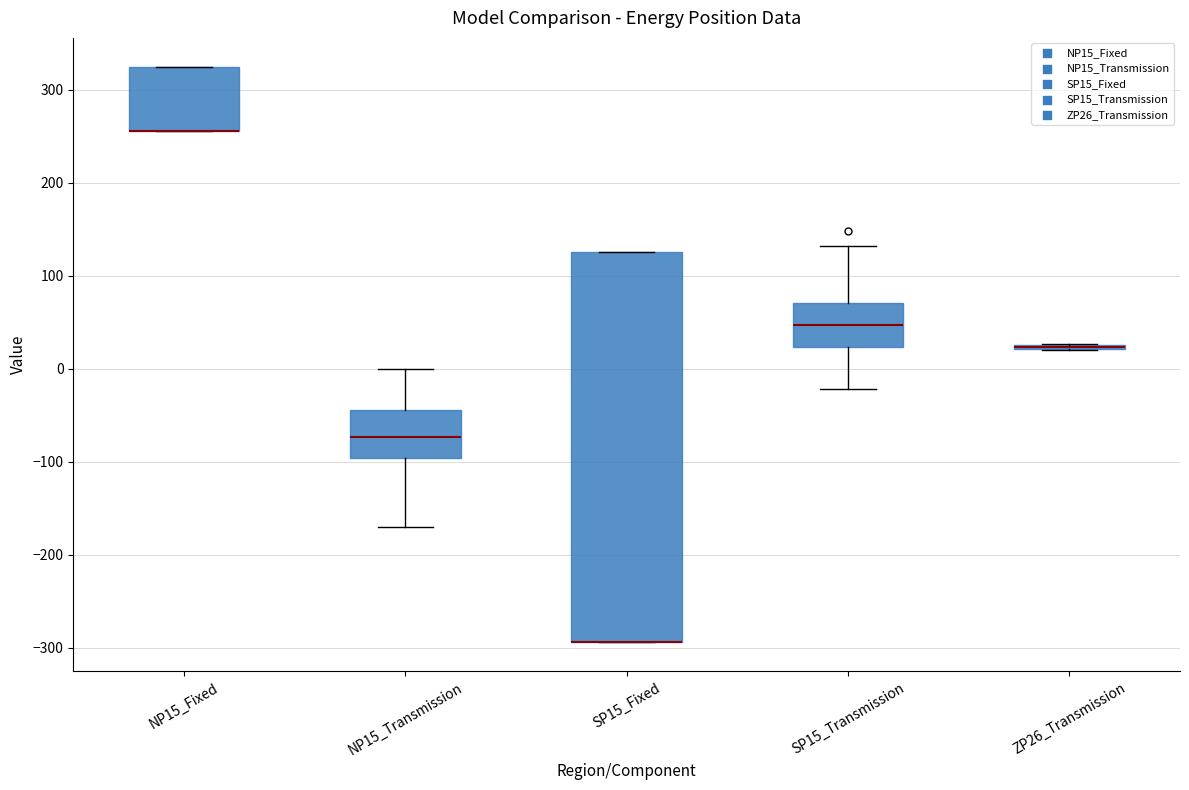

Reading left to right, read every box against the y-axis: the position of its median line, the range the box covers, and the ends of its whiskers. The values are not printed on the chart, so give them approximately, as read against the axis.

NP15_Fixed: median 260 (drawn on the box's lower edge), box 260 to 330, whiskers 260 to 330
NP15_Transmission: median -70, box -100 to -40, whiskers -170 to 0
SP15_Fixed: median -290 (drawn on the box's lower edge), box -290 to 130, whiskers -290 to 130
SP15_Transmission: median 50, box 20 to 70, whiskers -20 to 130
ZP26_Transmission: box collapsed to a line at 20, whiskers 20 to 30